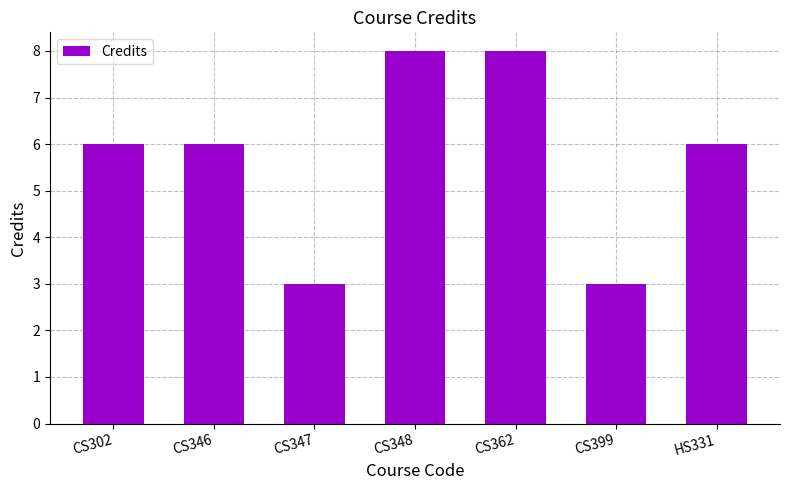

Does the chart contain any negative values?

No